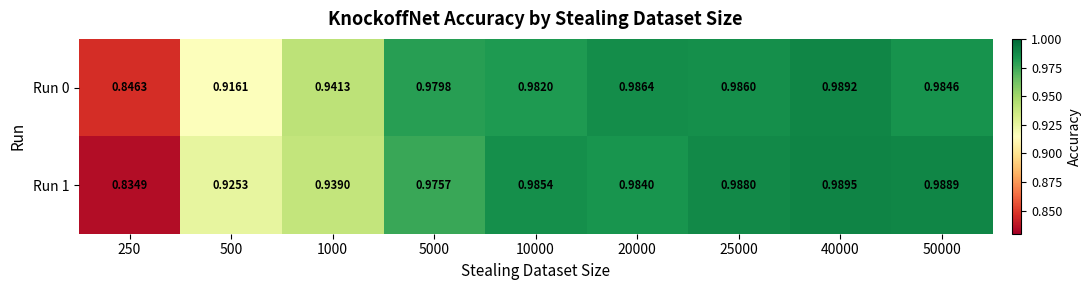

How many data points does each series have?

9